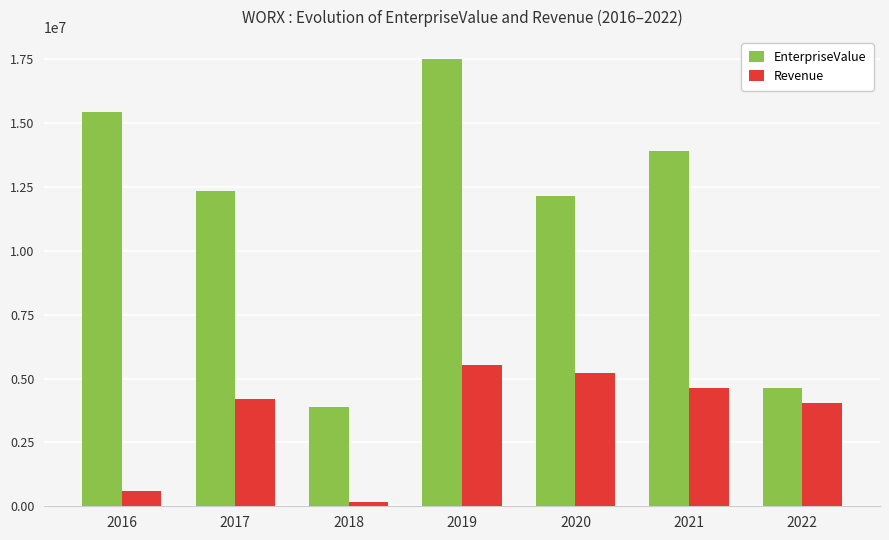

What is the highest value of the Revenue series?

5548119.0